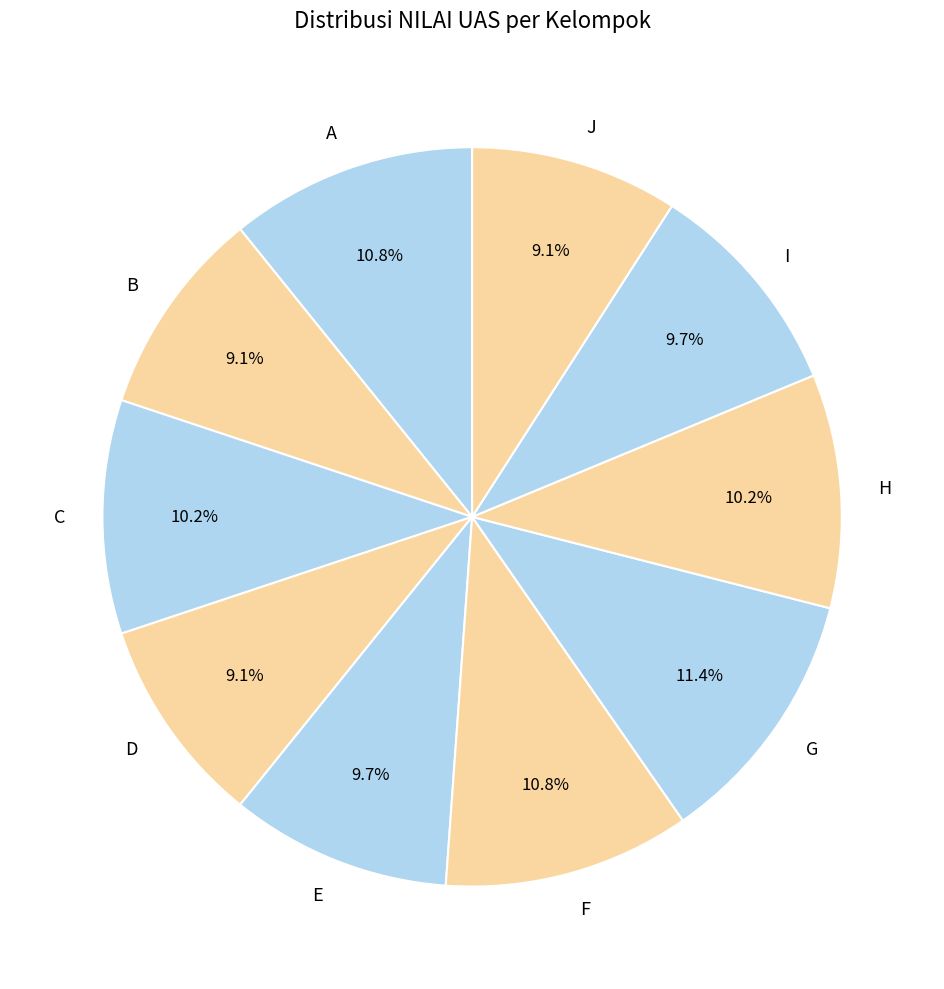

Combined, what portion of the pie is F and I?

20.5%